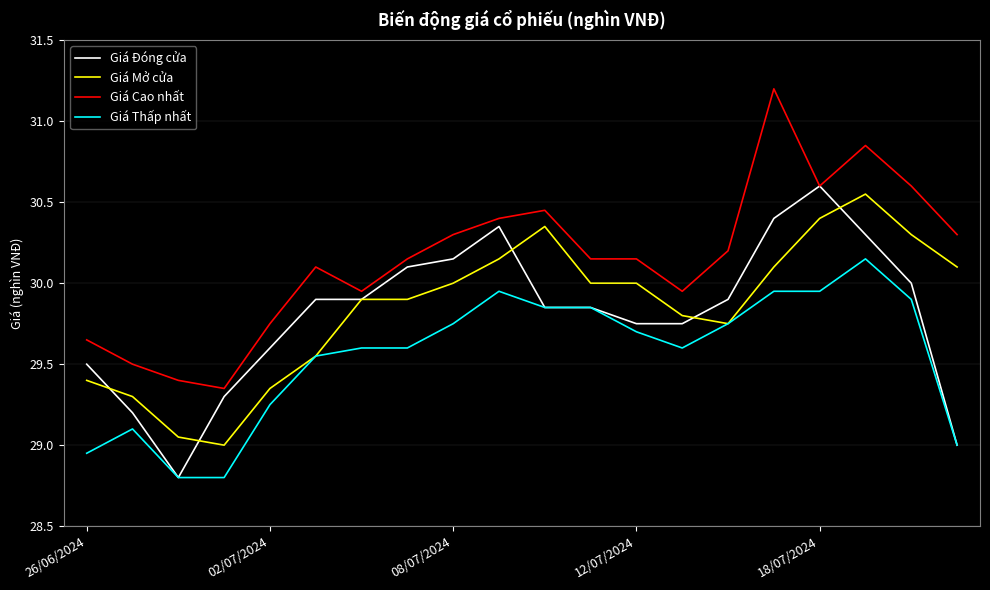

Which series has the largest total across all categories?

Giá Cao nhất